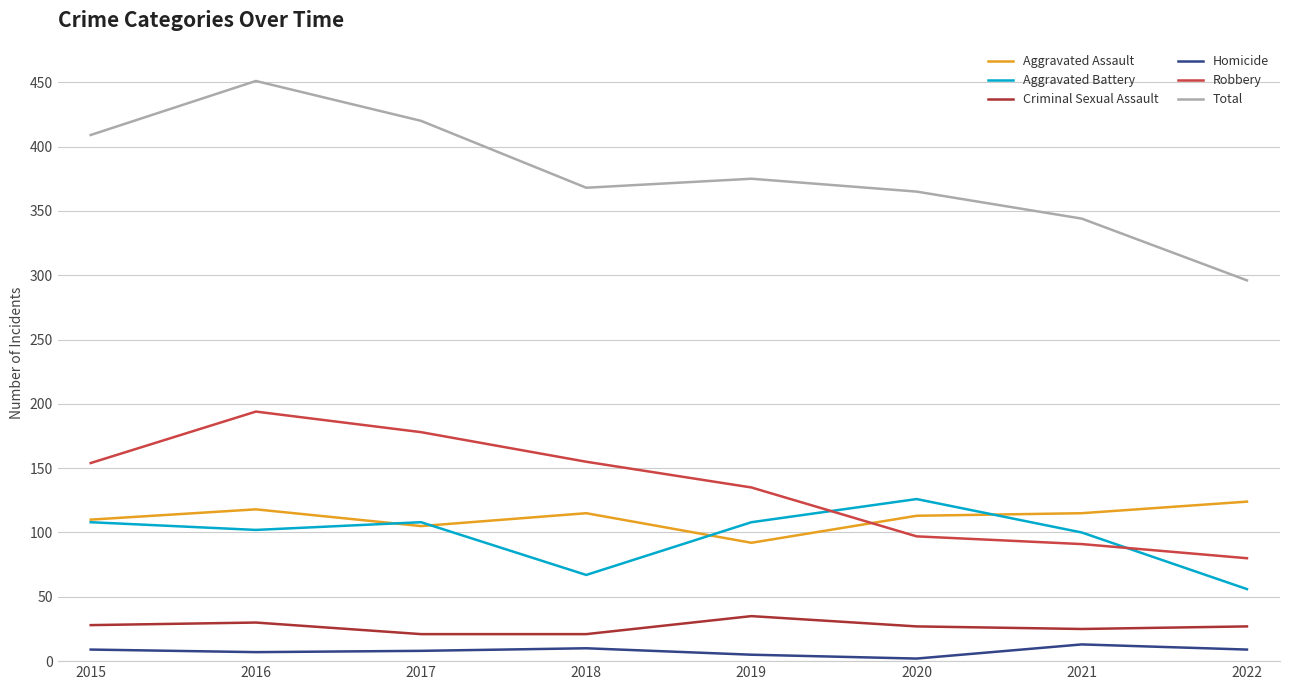

What is the maximum value for Criminal Sexual Assault?

35